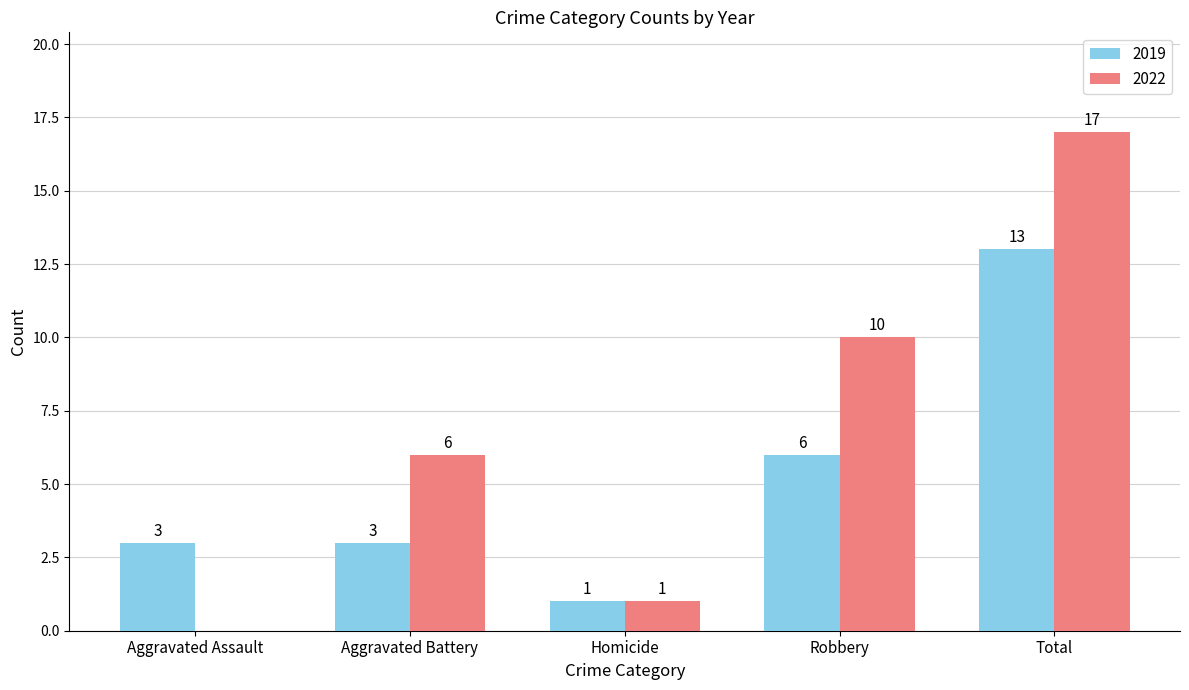

At which category is the sum across all series the highest?

Total